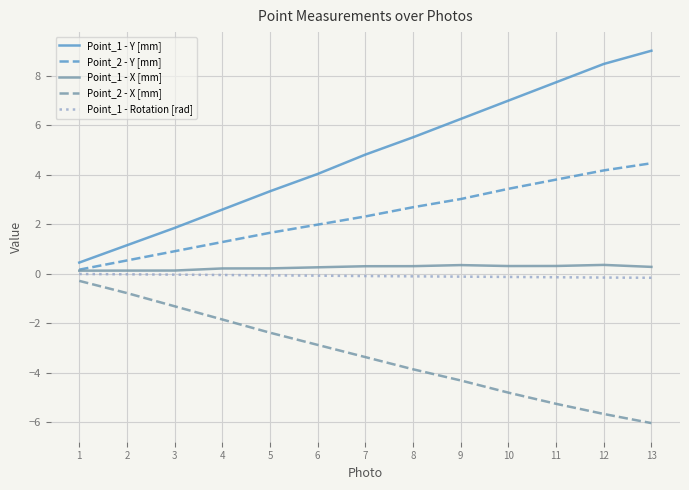

What is the average value of the Point_2 - Y [mm] series?

2.3